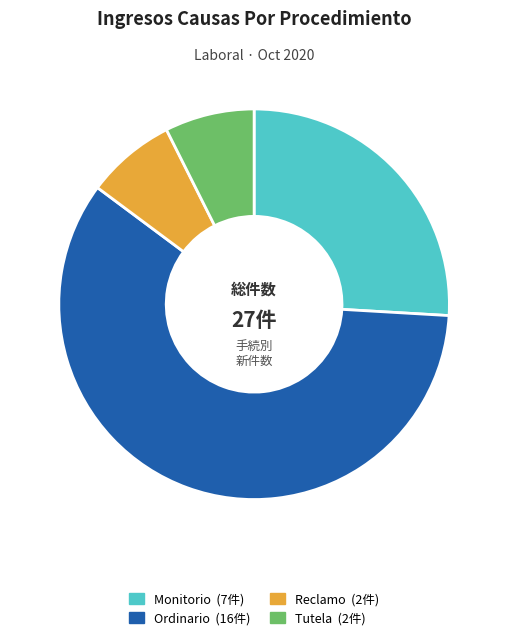

Which category has the biggest portion of the pie?

Ordinario